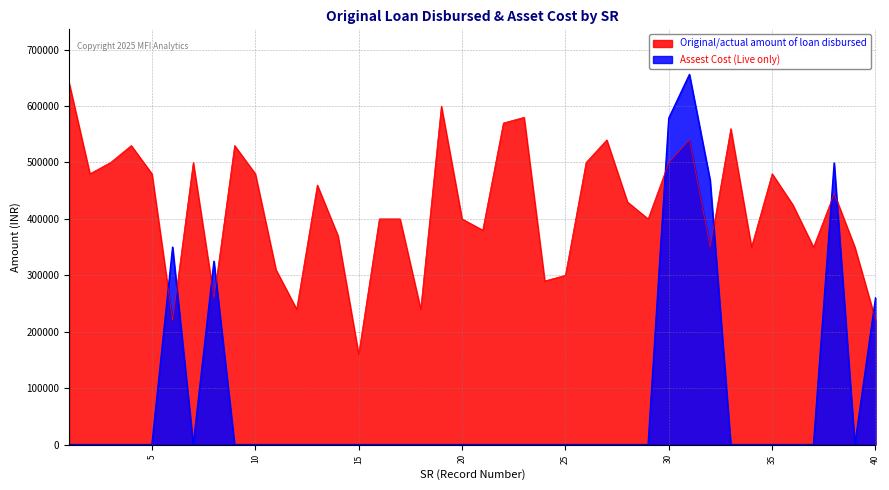

How many data points does each series have?

40